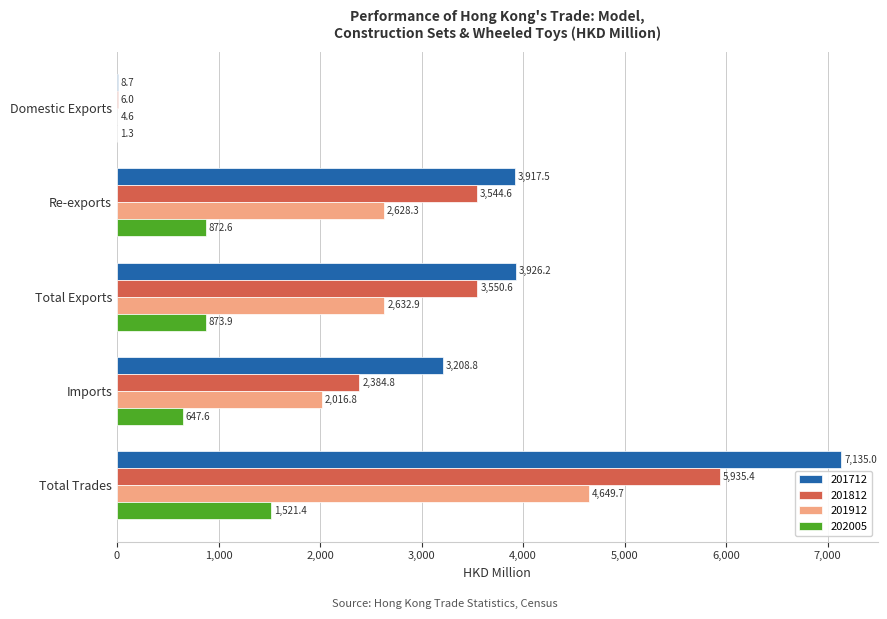

What is the greatest value displayed?

7135.0